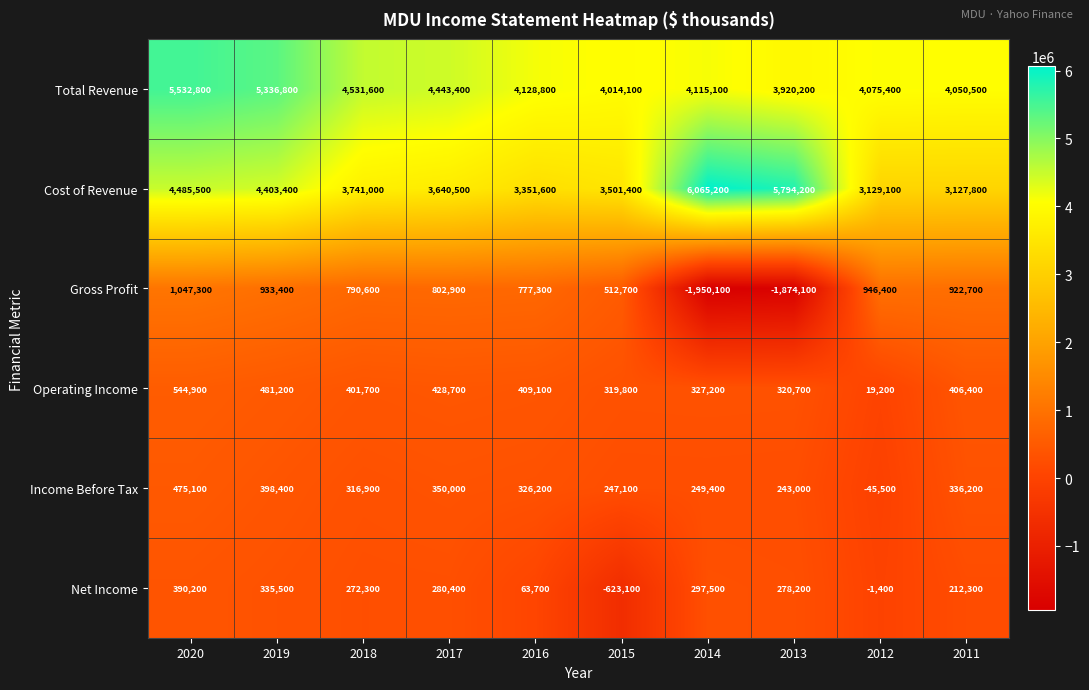

Count the number of data series in this chart.

6